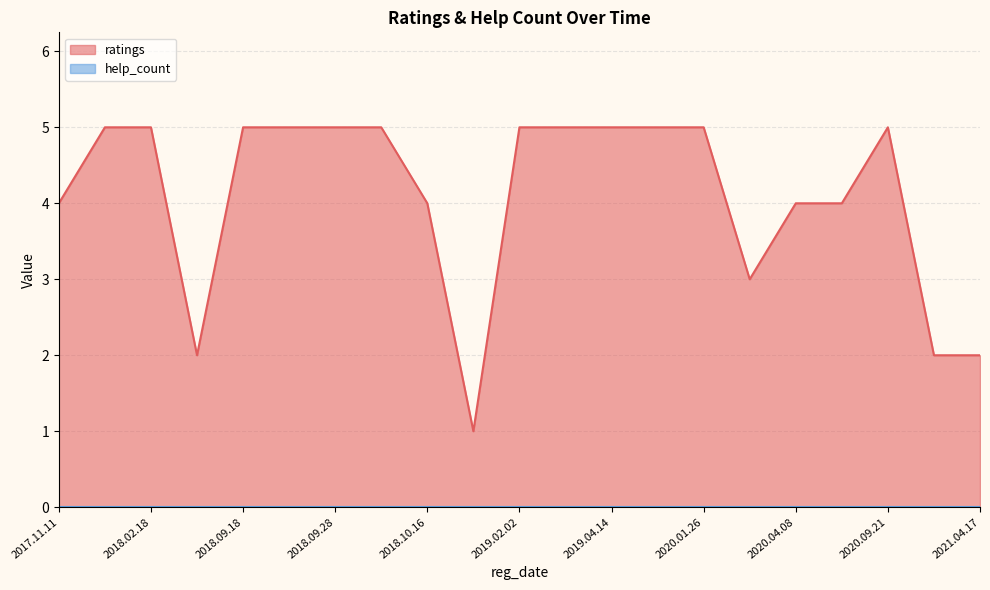

True or false: ratings has a value of 5 at 2018.10.12.

True